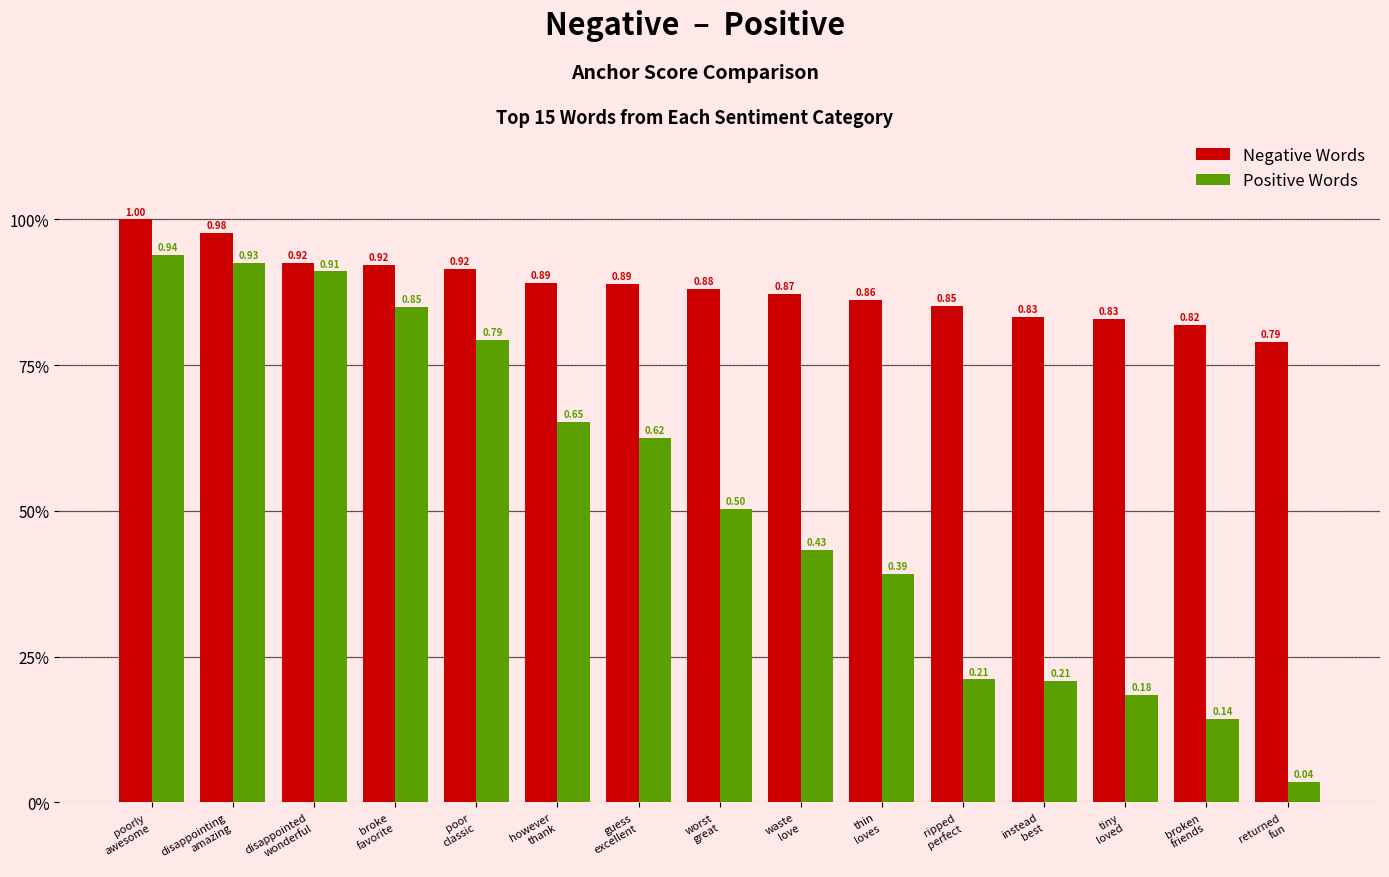

Which series has the largest range (max minus min)?

Positive Words